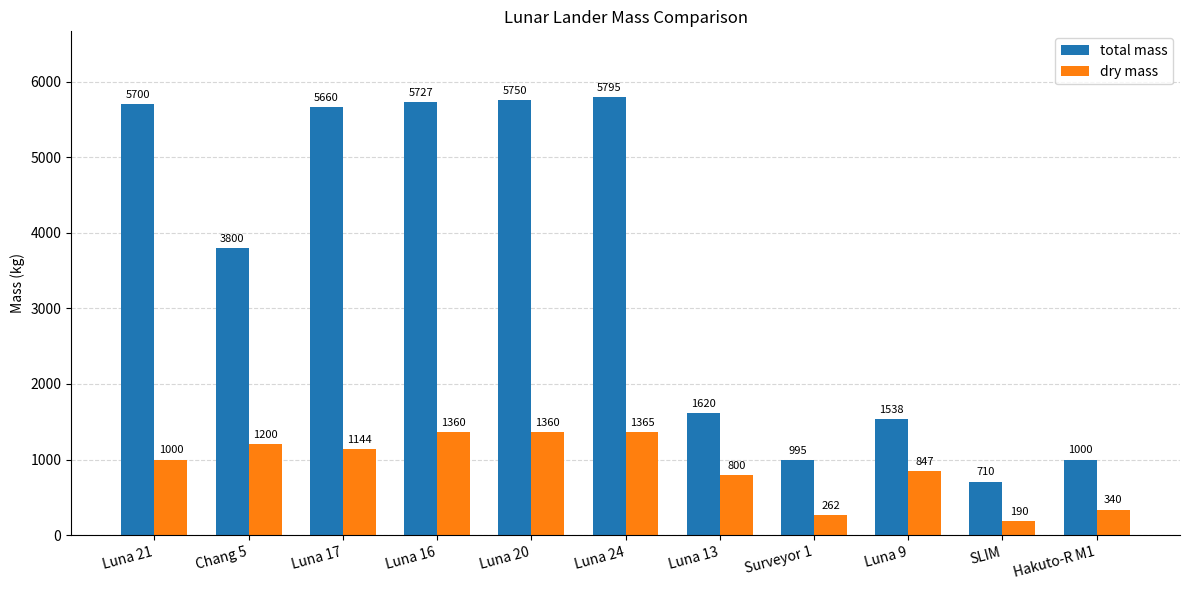

Which series changed the most between Luna 21 and Luna 20?

dry mass